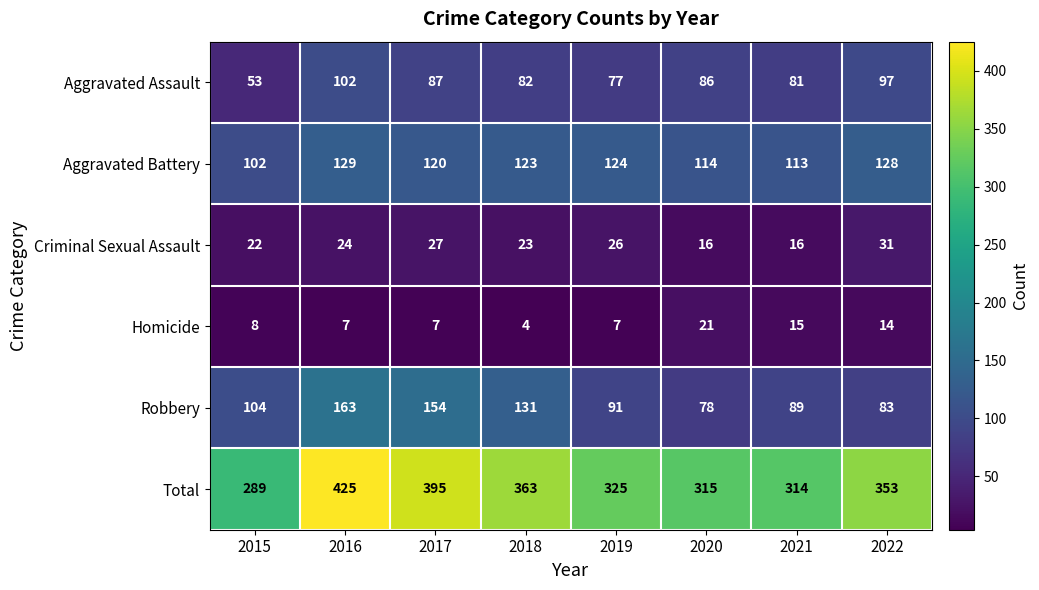

What is the approximate value of Robbery at 2018?

131